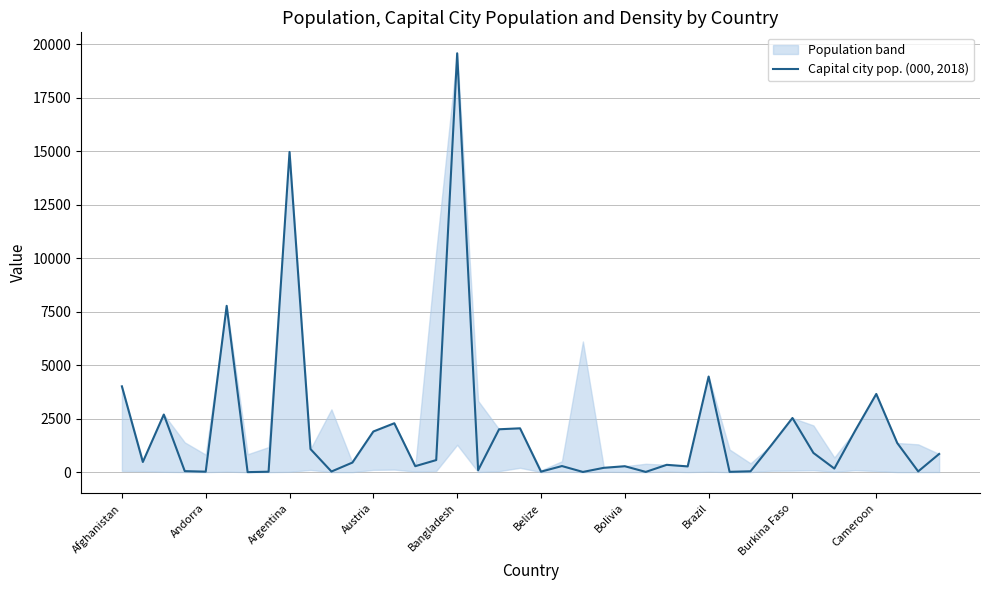

What is the highest value of the Capital city pop. (000, 2018) series?

19578.4